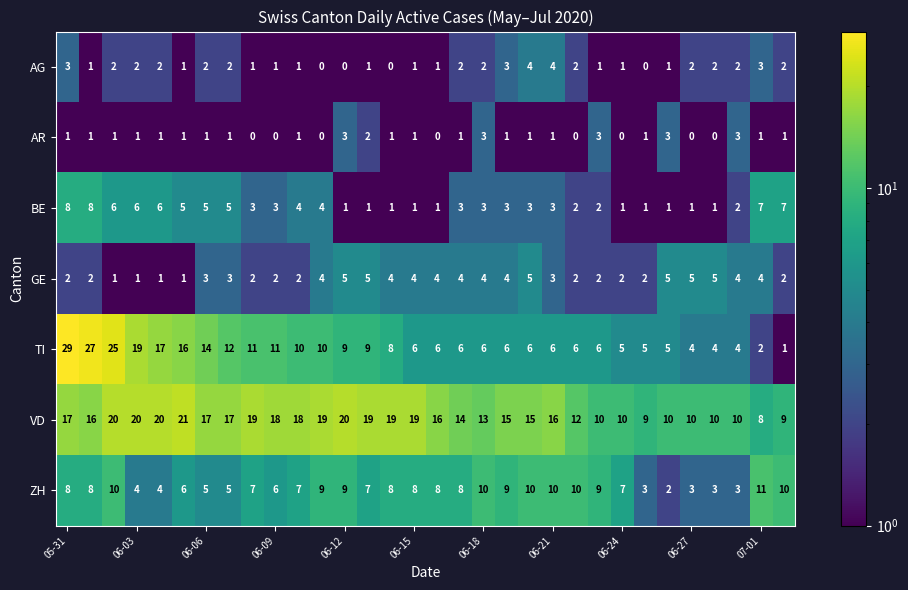

What is the difference between the maximum and minimum values in the BE series?

7